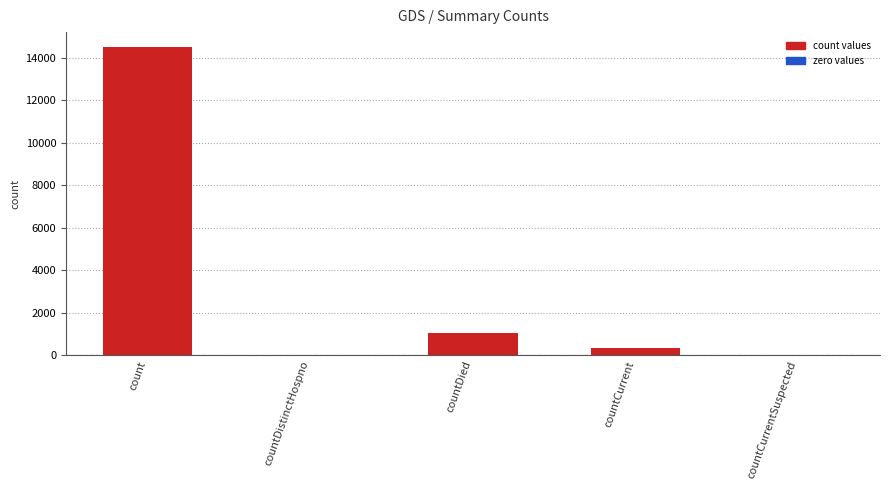

What is the average value?

3173